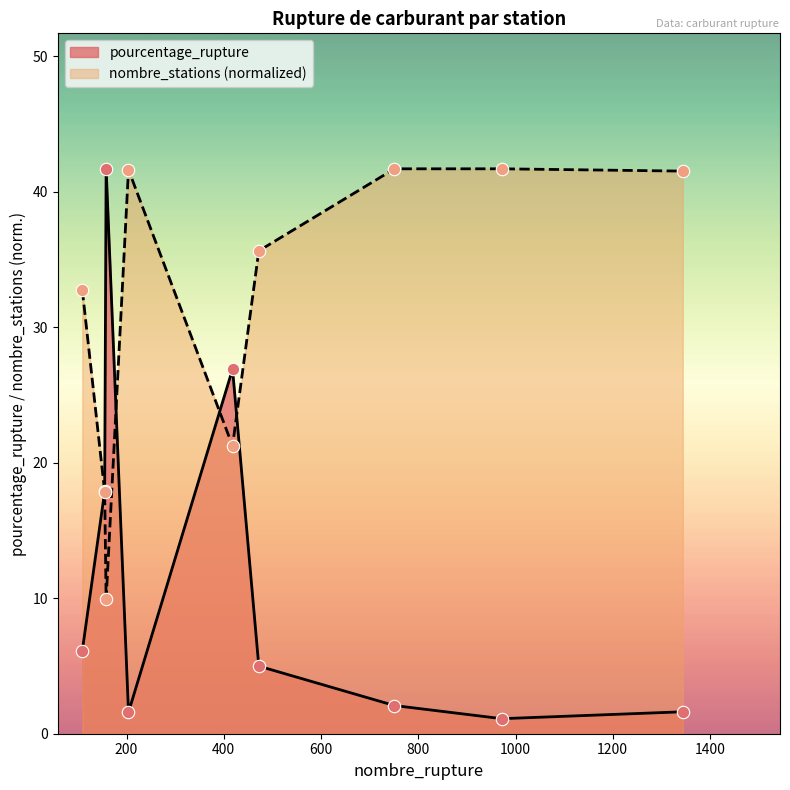

Which series has the largest Y range (max minus min)?

pourcentage_rupture